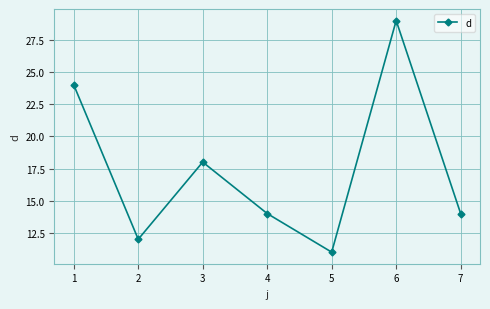

What is the value of the 5th point from the left?

11